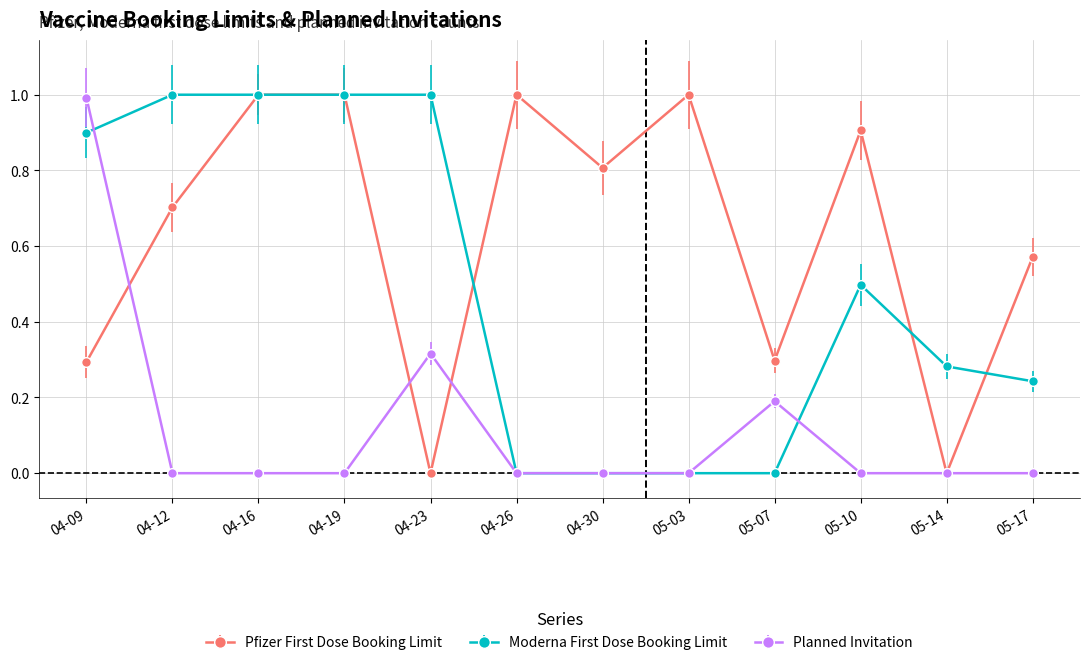

The Moderna First Dose Booking Limit series shows 0.6 at 04-30. True or false?

False